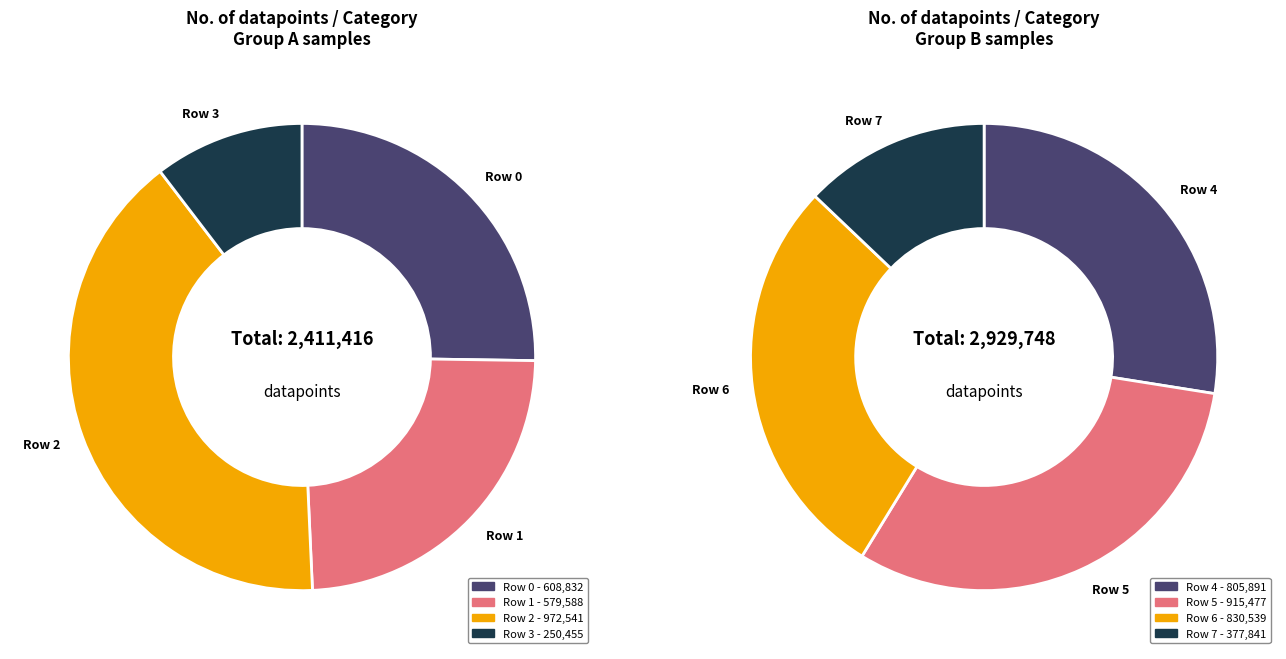

How many slices are in this pie chart?

8